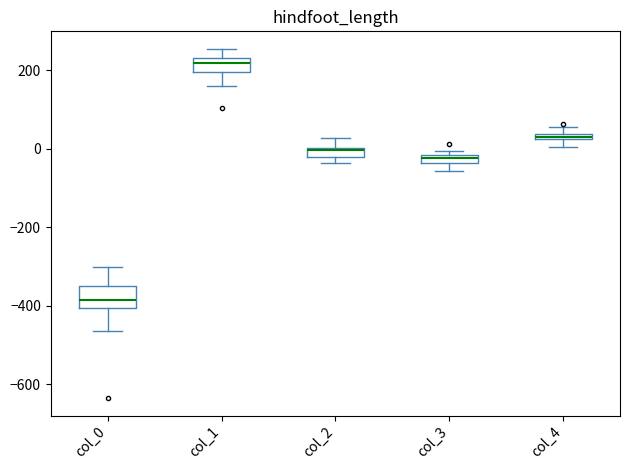

Which box has the highest median line?

col_1